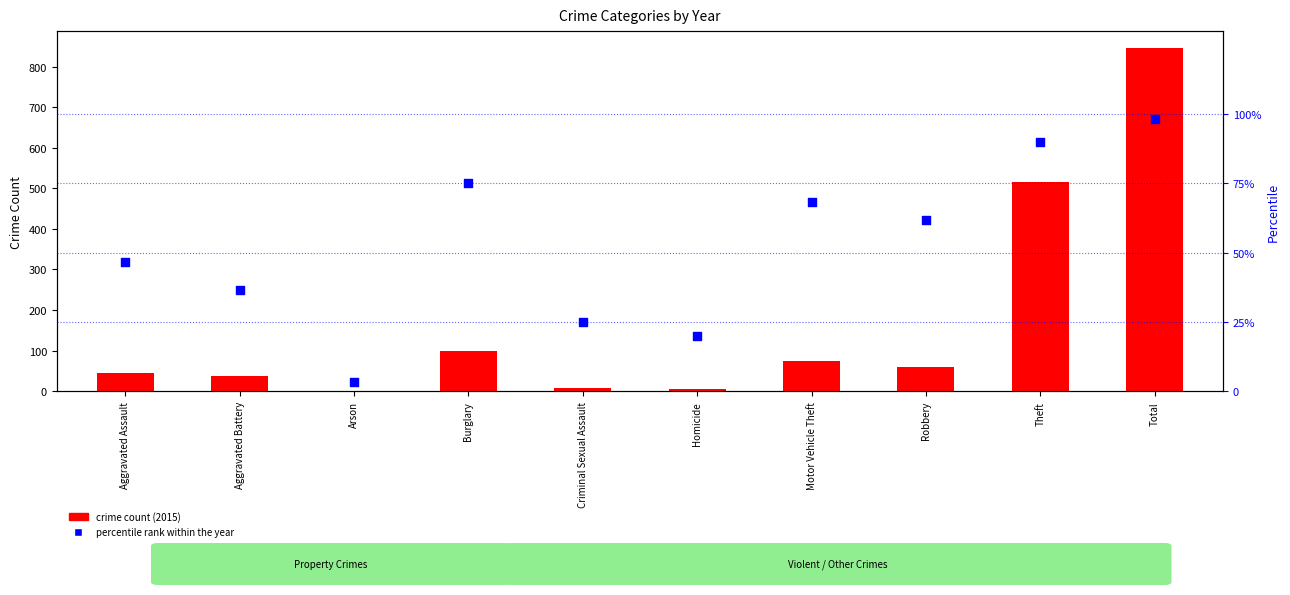

What is the total value across all series at Homicide?

26.0